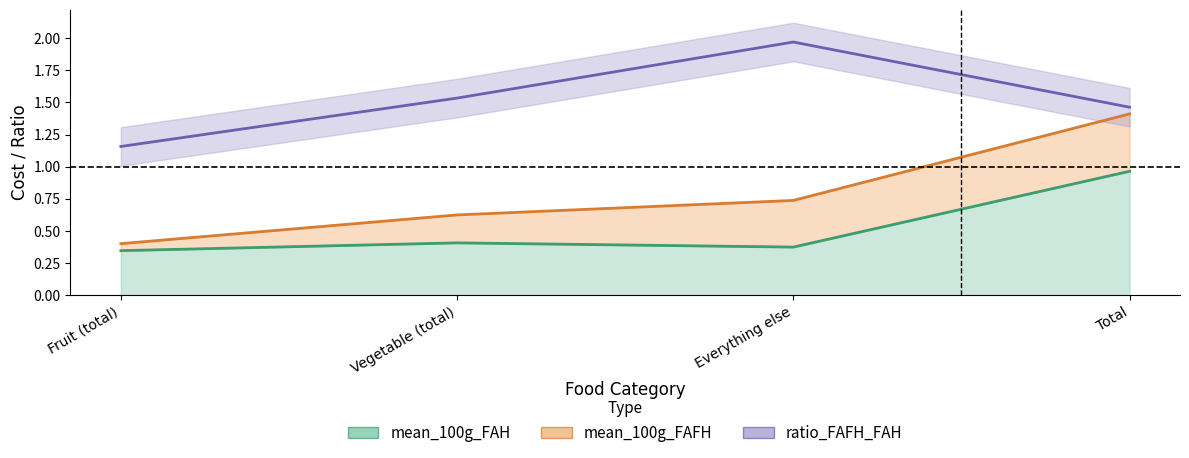

What is the minimum value for mean_100g_FAH?

0.3